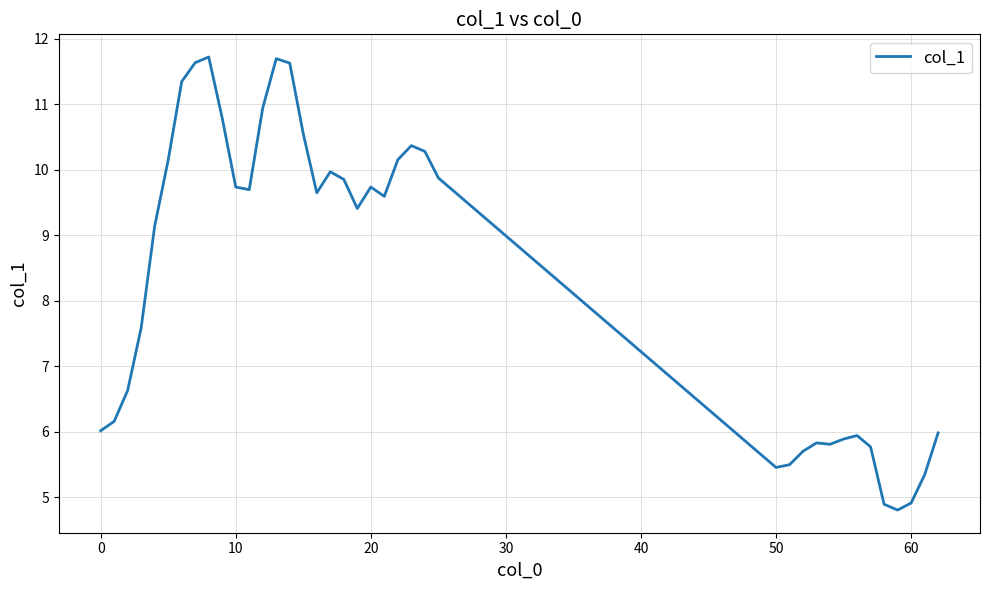

What is the minimum value shown in the chart?

4.8